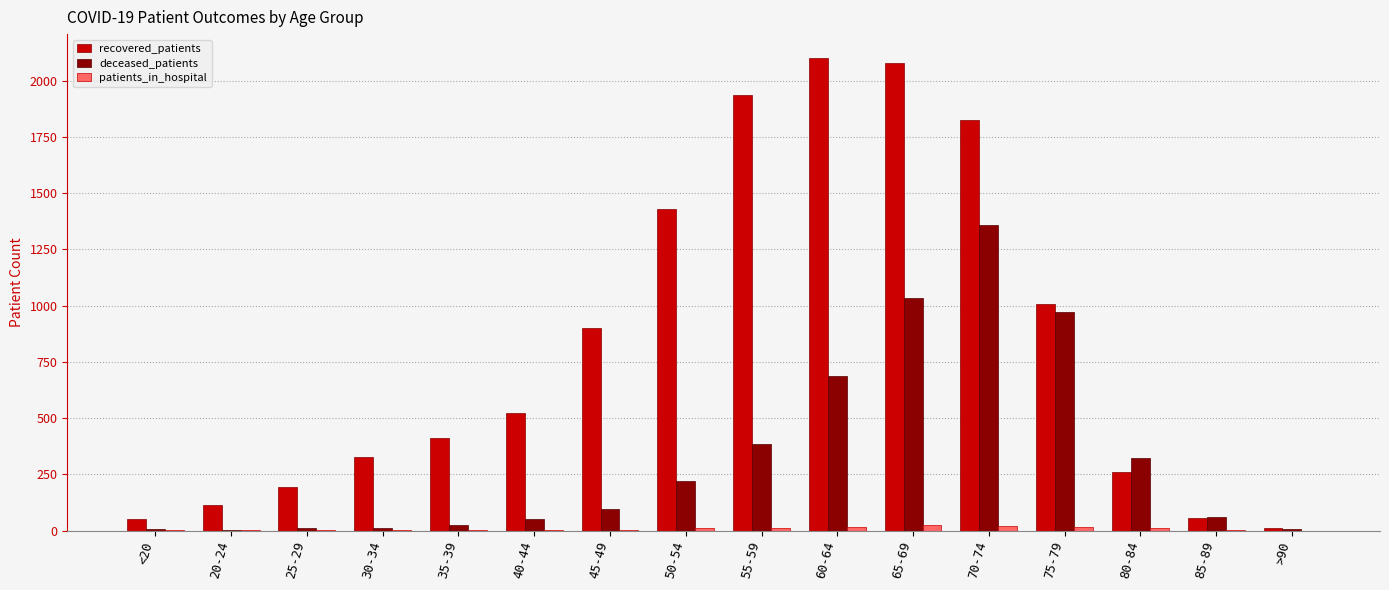

Is the value of deceased_patients at 70-74 greater than the value of patients_in_hospital at 50-54?

Yes